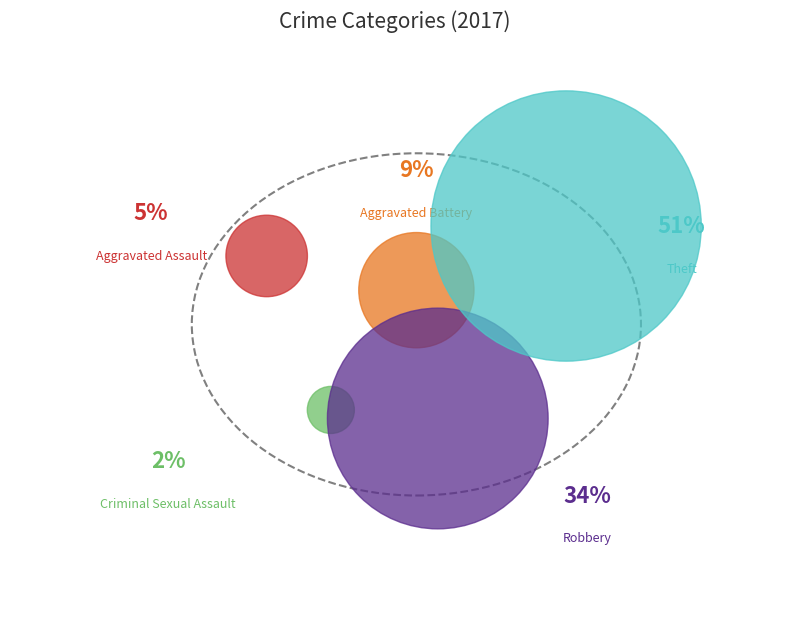

The Aggravated Battery slice represents 9% of the pie. True or false?

True